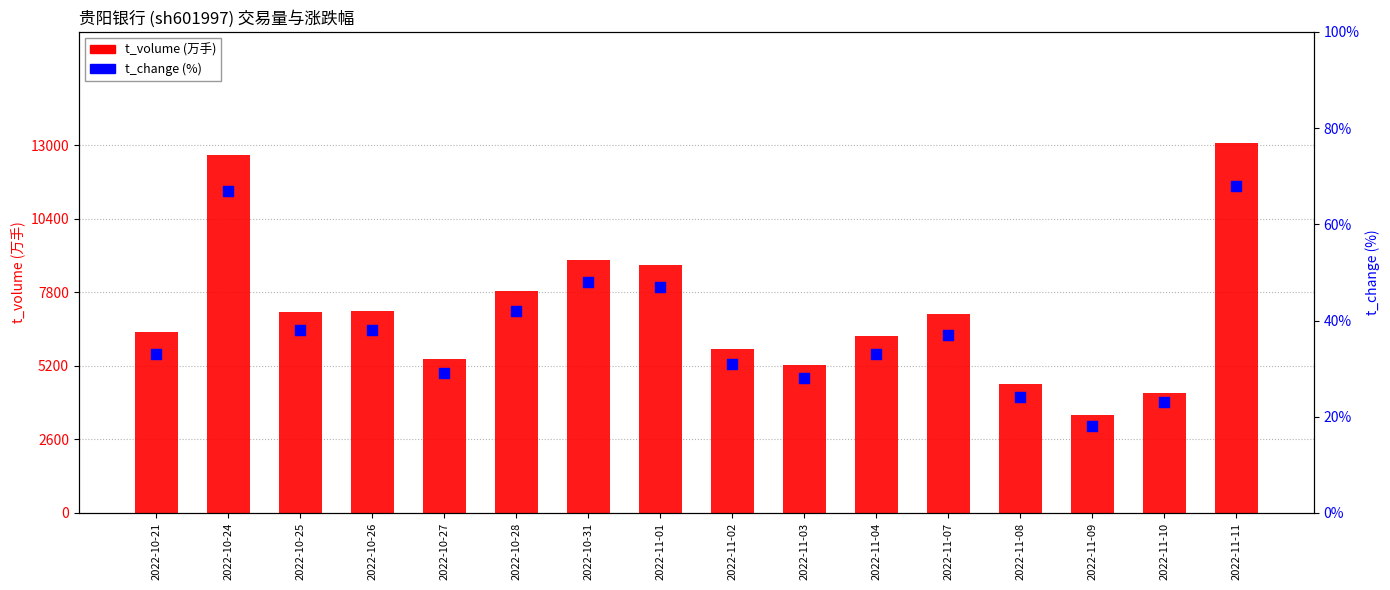

Which series has the largest total across all categories?

t_volume